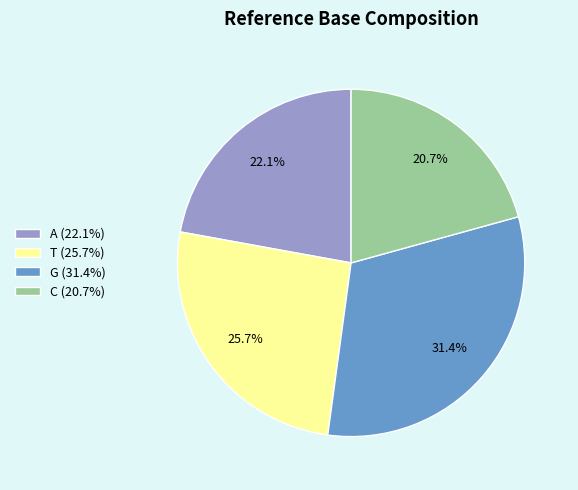

Is the sum of T (25.7%) and G (31.4%) greater than half?

Yes